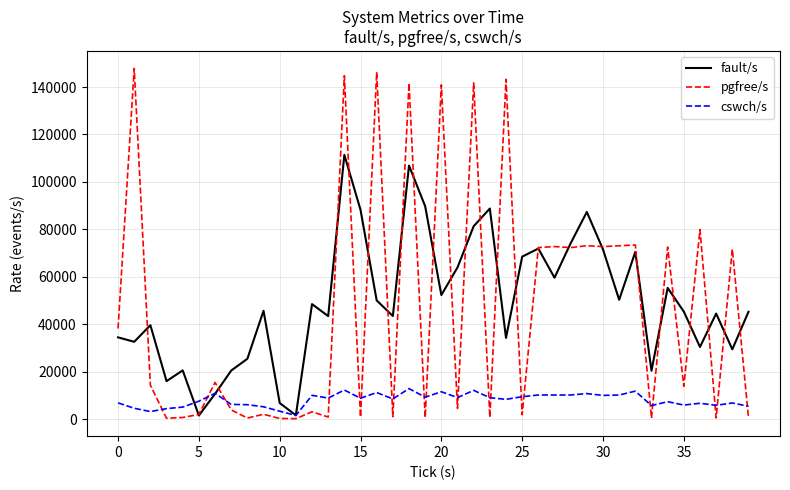

In cswch/s, how many points are higher than both neighbors (excluding endpoints)?

13